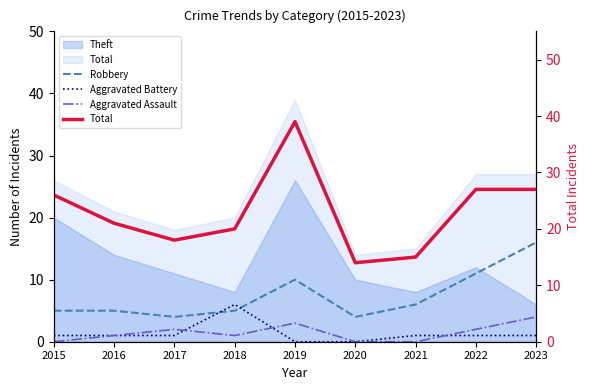

Between 2021 and 2018, which is larger?

2021